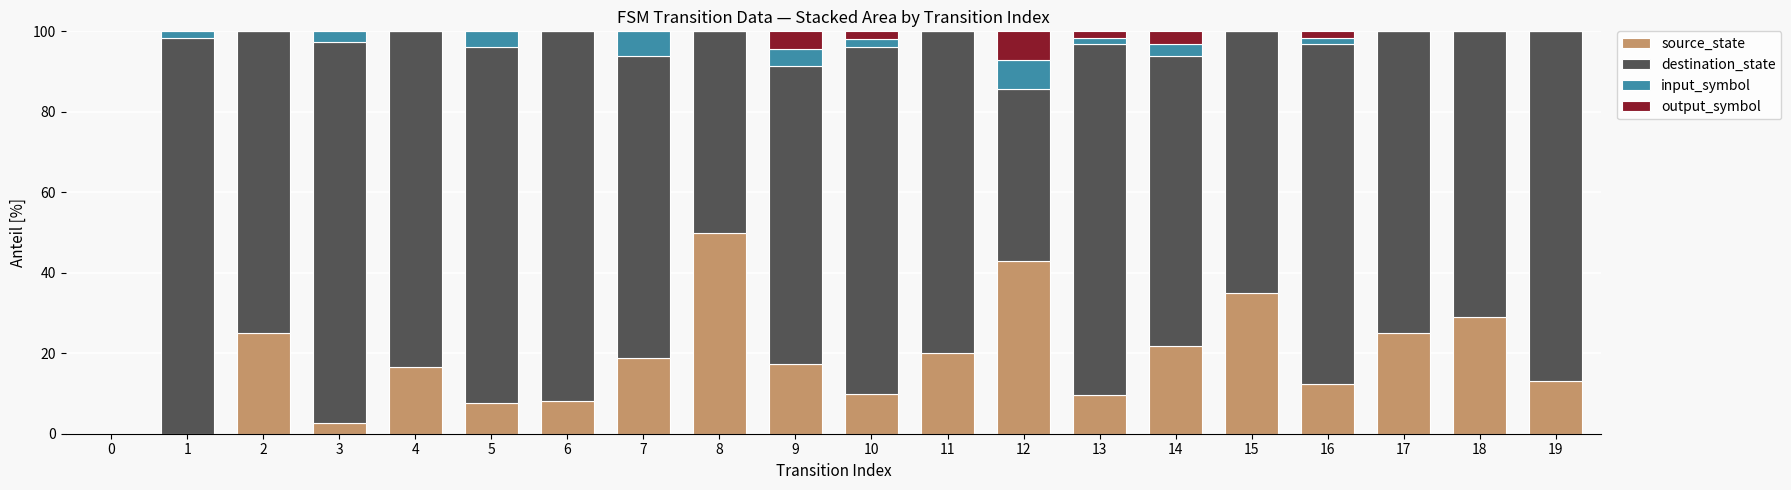

What is the total value across all series at 13?

100.0